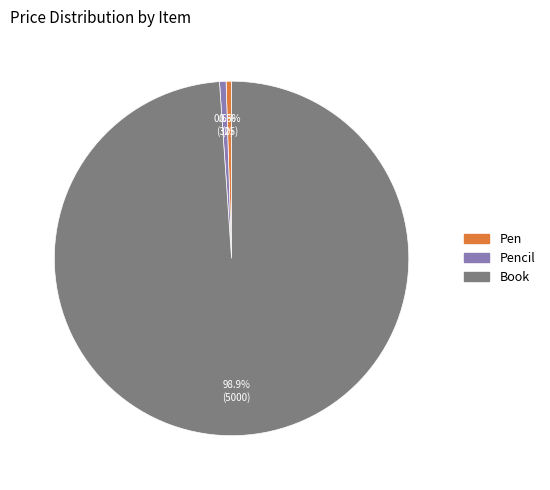

Does any single category account for the majority?

Yes